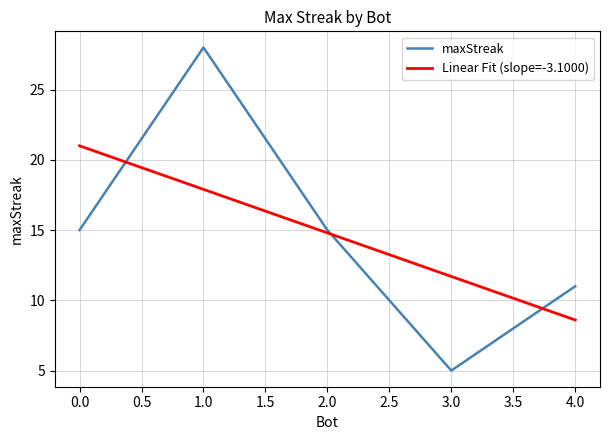

Is this an area chart (filled region under the line)?

No